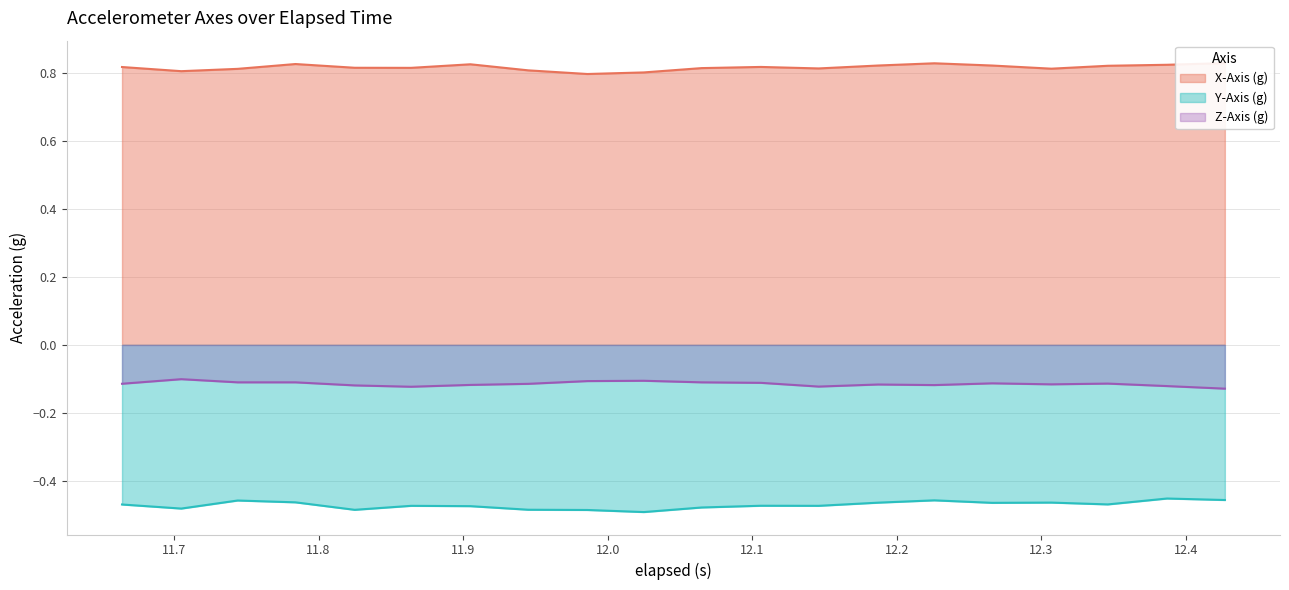

Does the chart display data point markers on the line(s)?

No